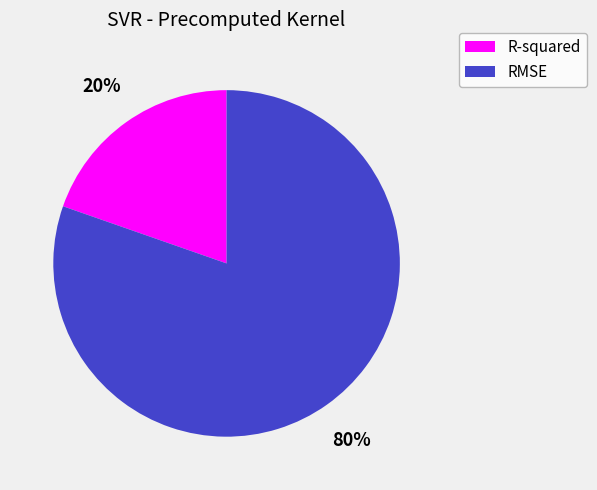

Rank the categories by value from lowest to highest.

R-squared, RMSE